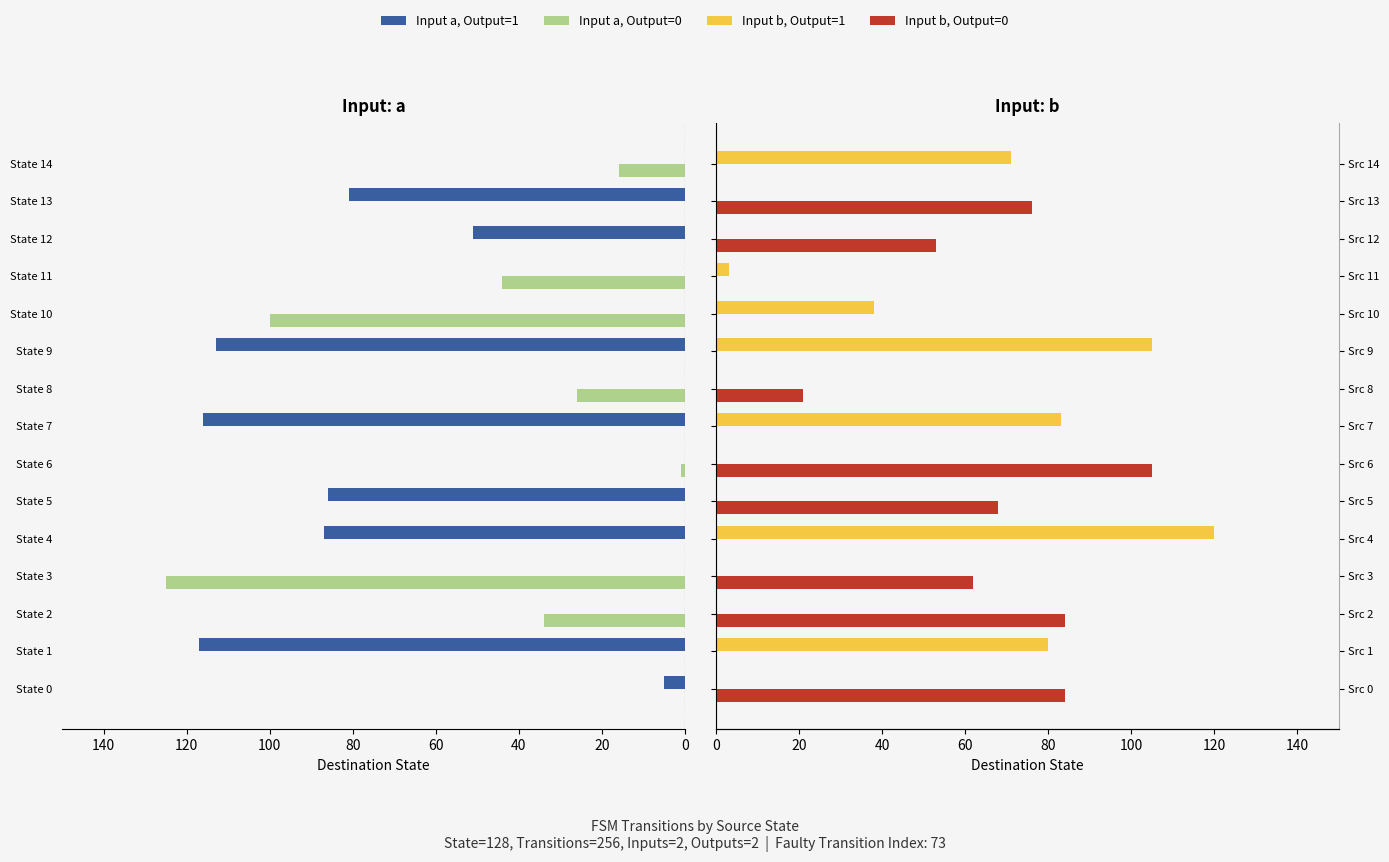

What is the sum of all Input a, Output=1 values?

656